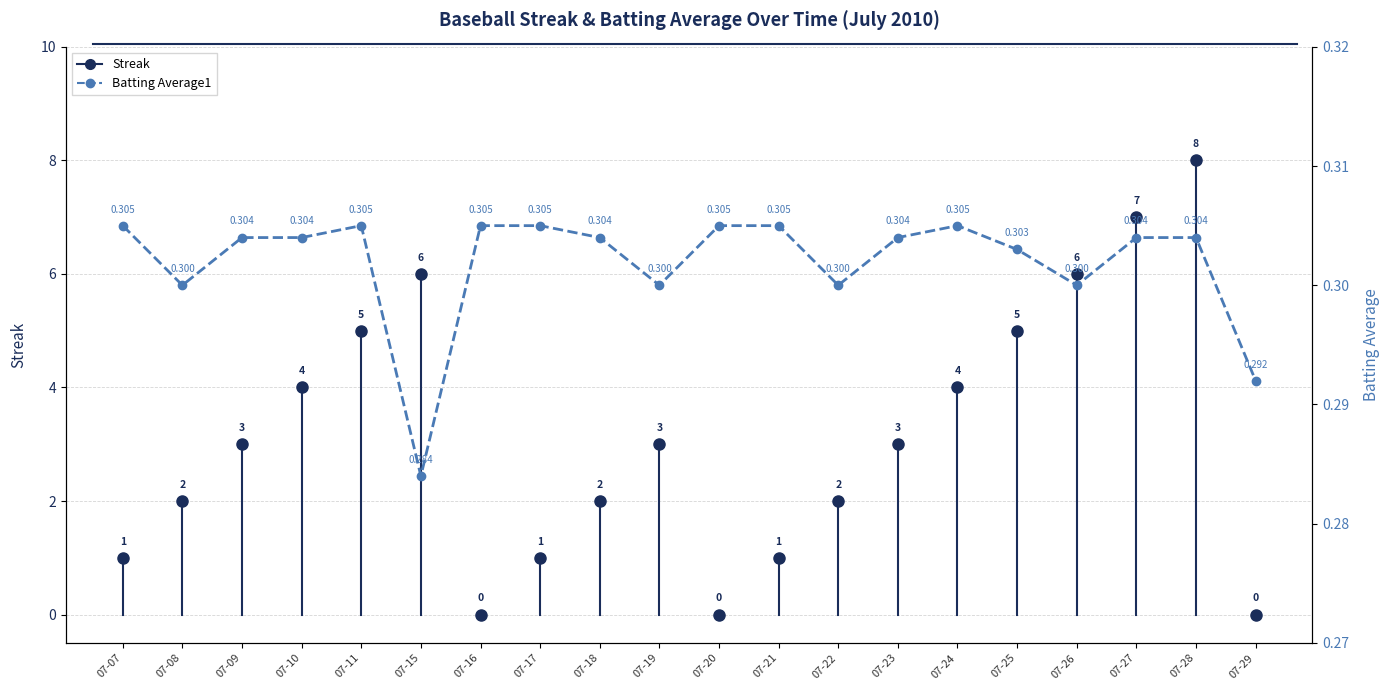

How many data points does each series have?

20